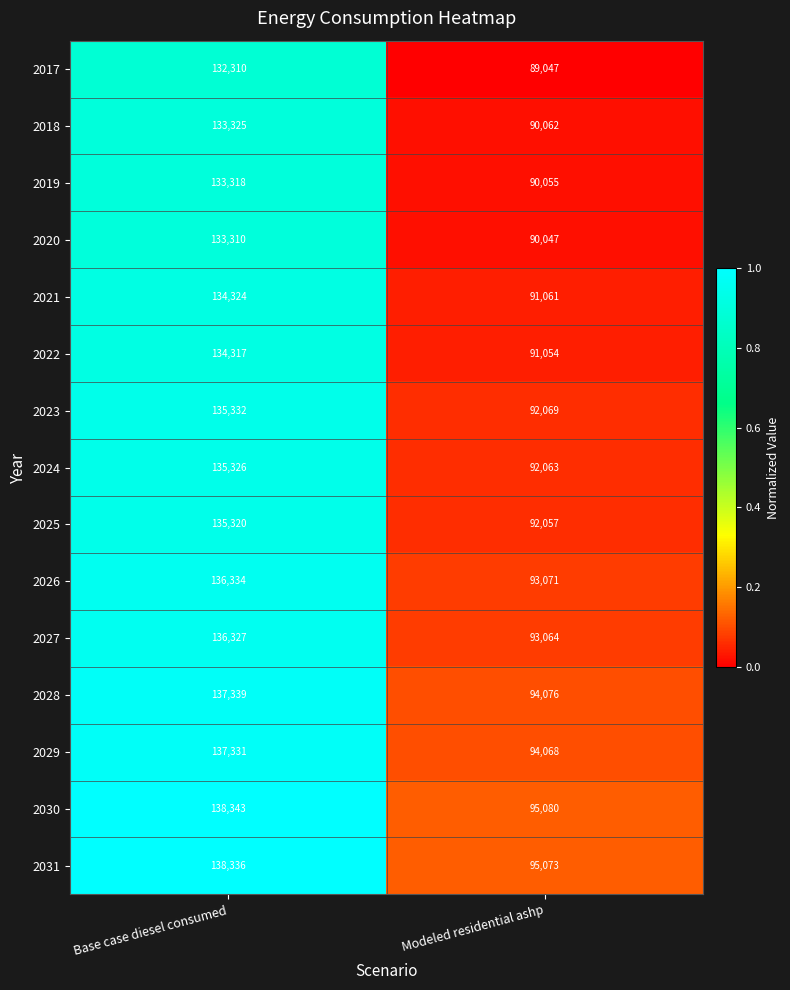

What is the maximum value shown in the chart?

138343